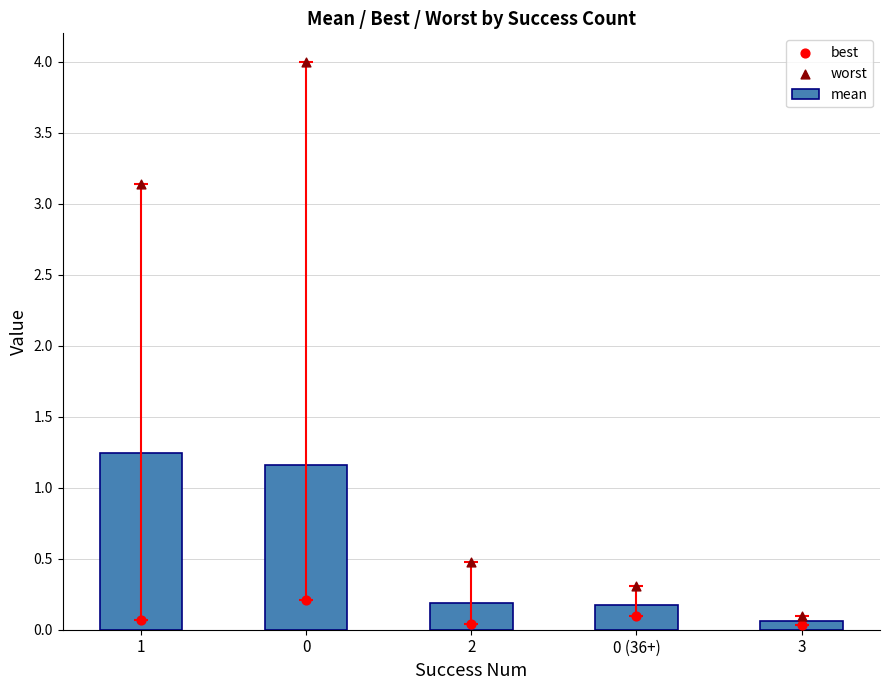

Which series contains the highest Y value?

worst